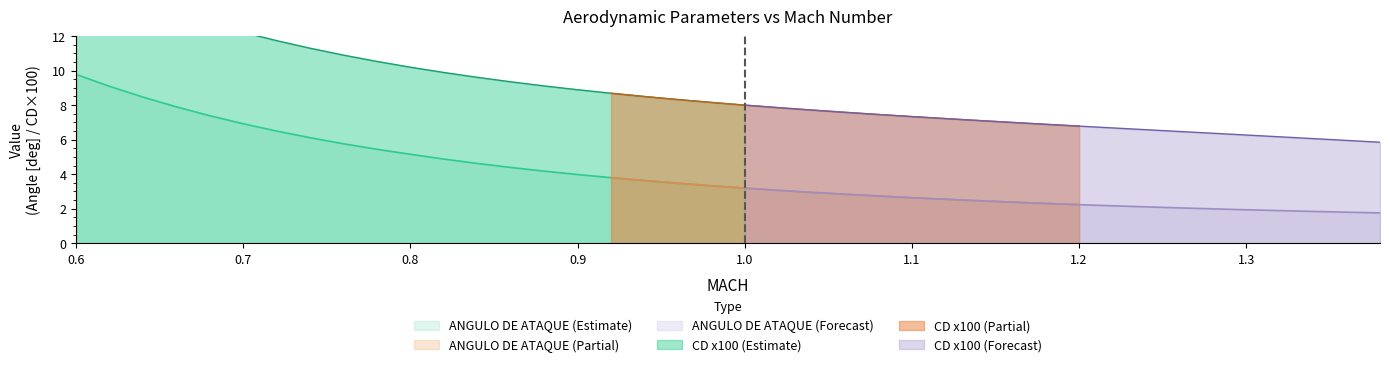

Which category has the lowest value across all series?

1.38